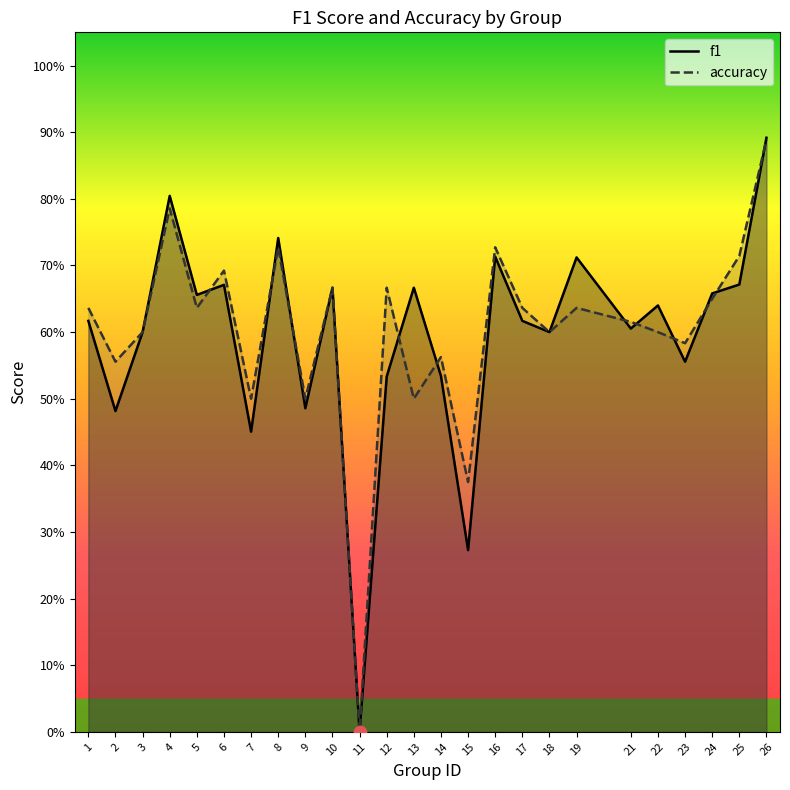

What is the total value across all series at 3?

1.2